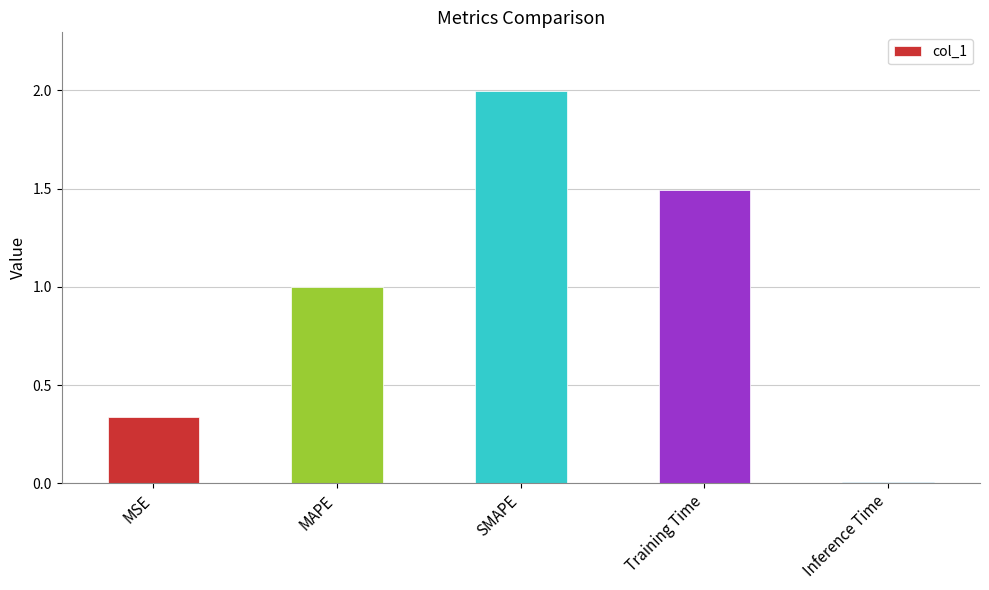

What is the average value?

1.0